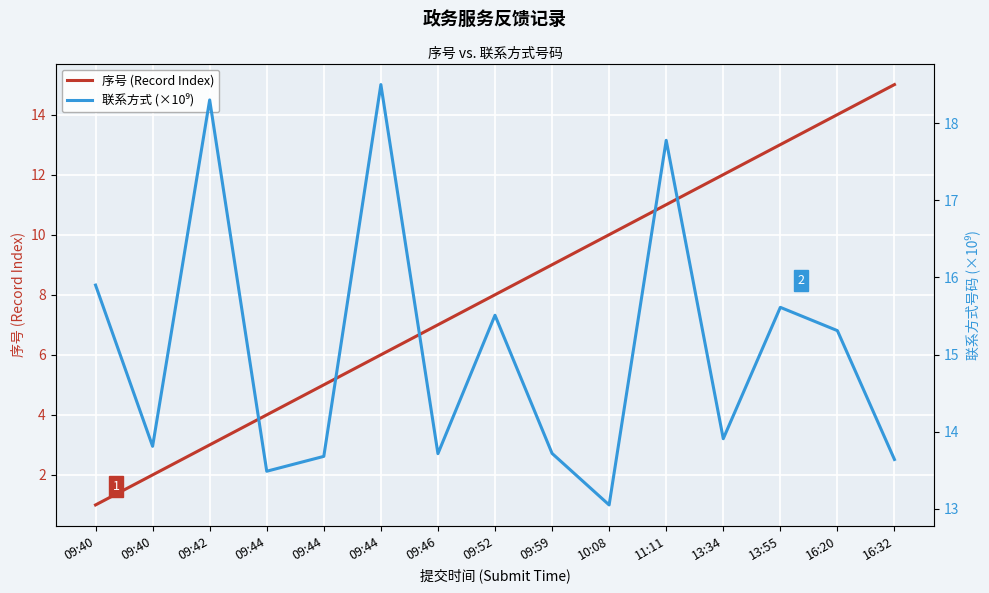

List the labels in order of 序号 (Record Index) value, largest first.

16:32, 16:20, 13:55, 13:34, 11:11, 10:08, 09:59, 09:52, 09:46, 09:44, 09:44, 09:44, 09:42, 09:40, 09:40